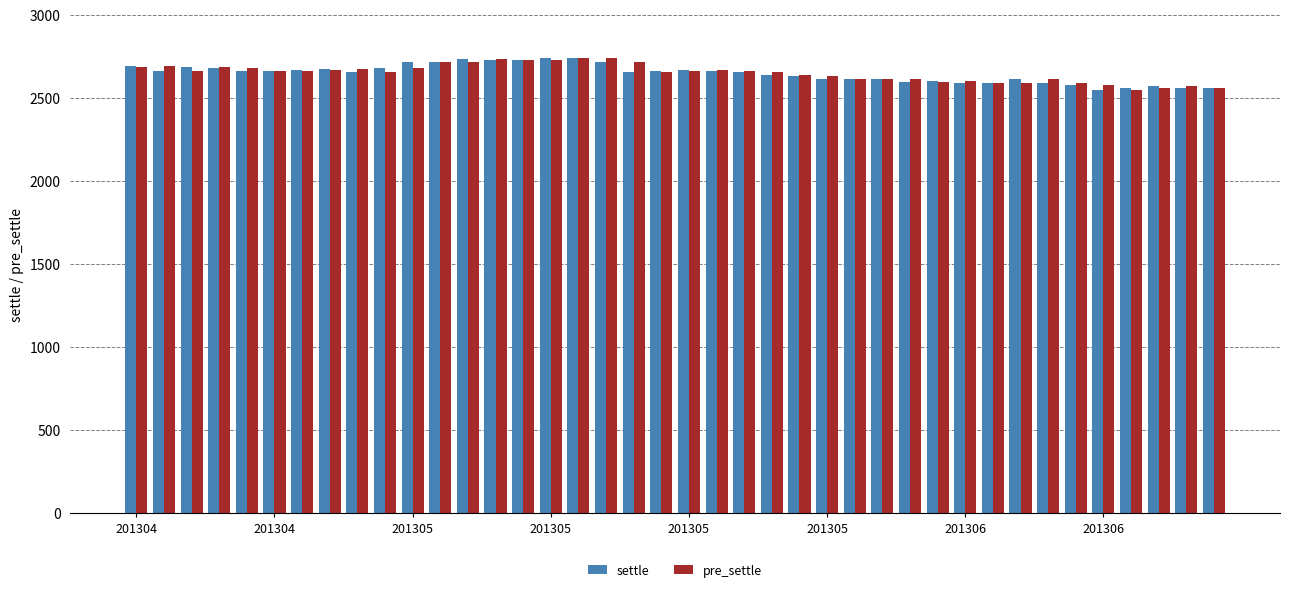

What is the maximum value shown in the chart?

2740